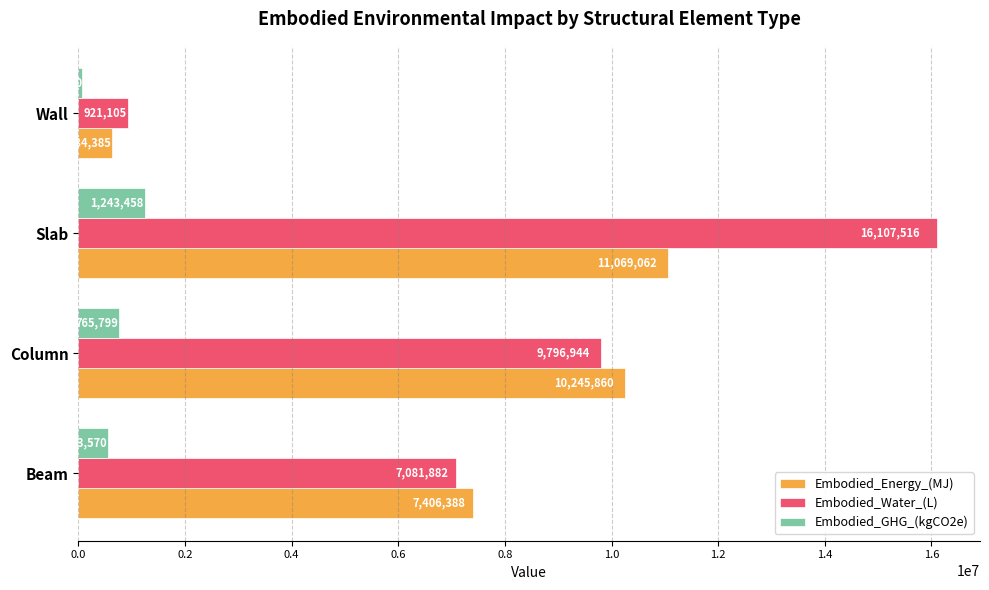

List the series in order of their peak value, lowest first.

Embodied_GHG_(kgCO2e), Embodied_Energy_(MJ), Embodied_Water_(L)